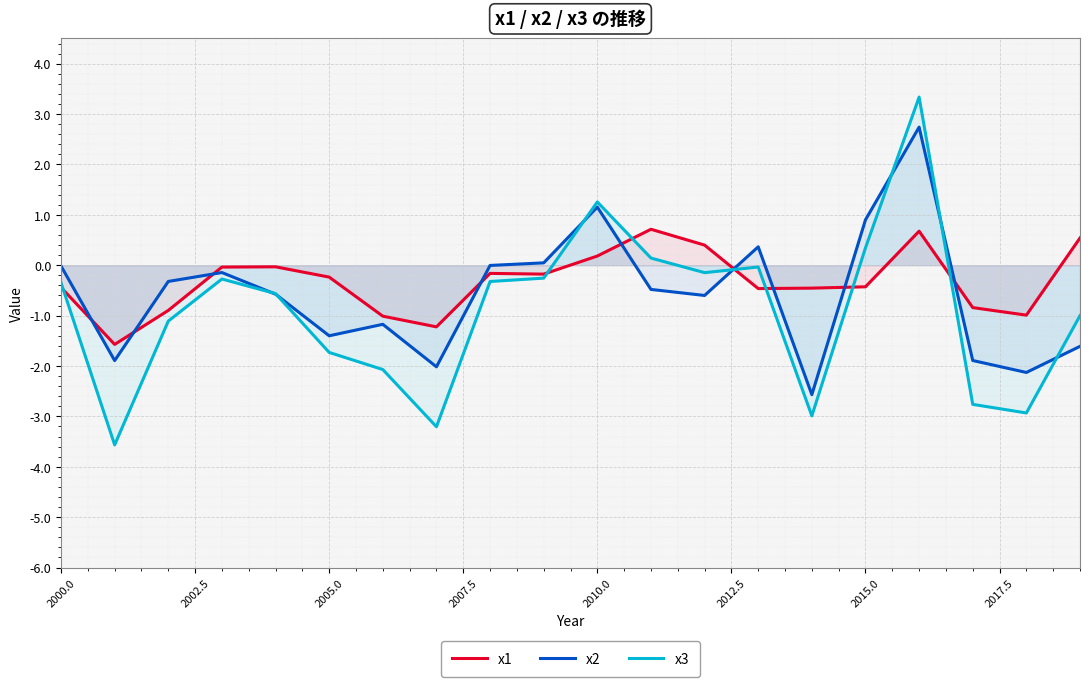

Rank the series by their maximum value, from highest to lowest.

x3, x2, x1